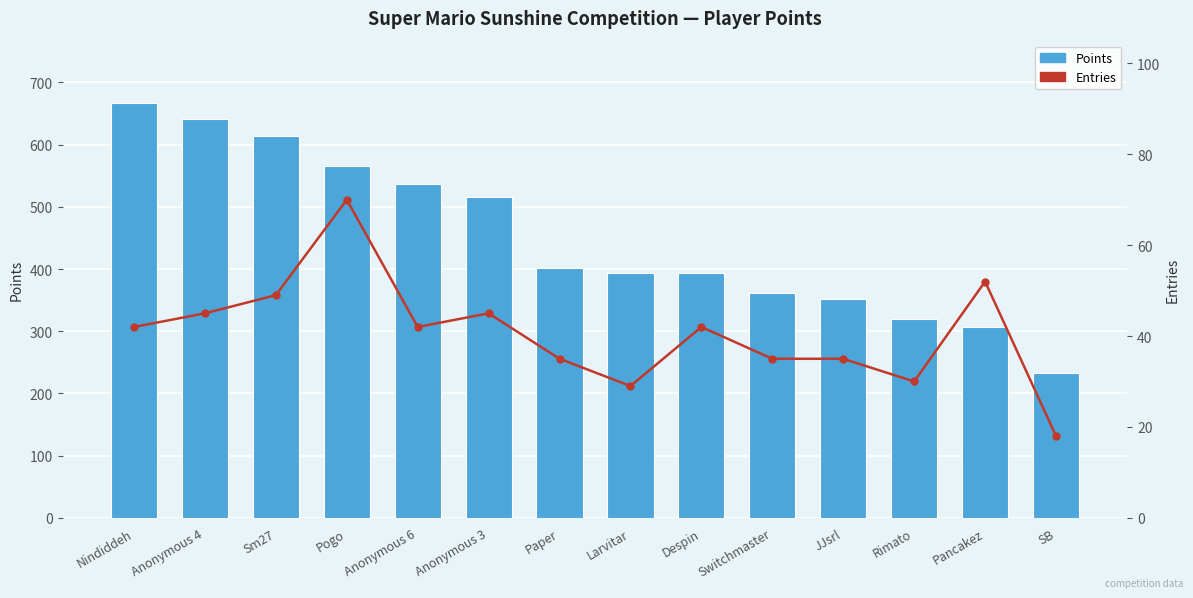

What is the difference between the maximum and minimum values in the Points series?

434